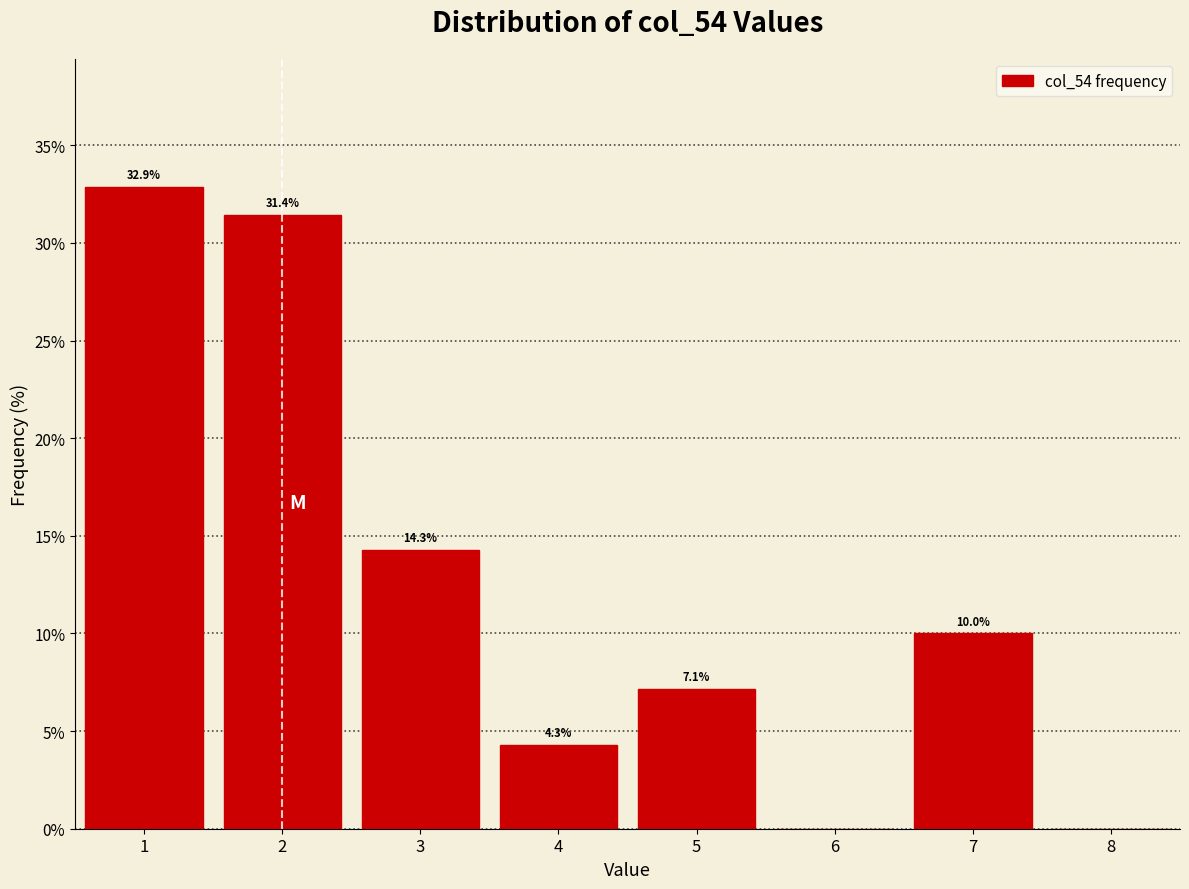

Over which range of the x-axis is the bar tallest?

0.5 to 1.5